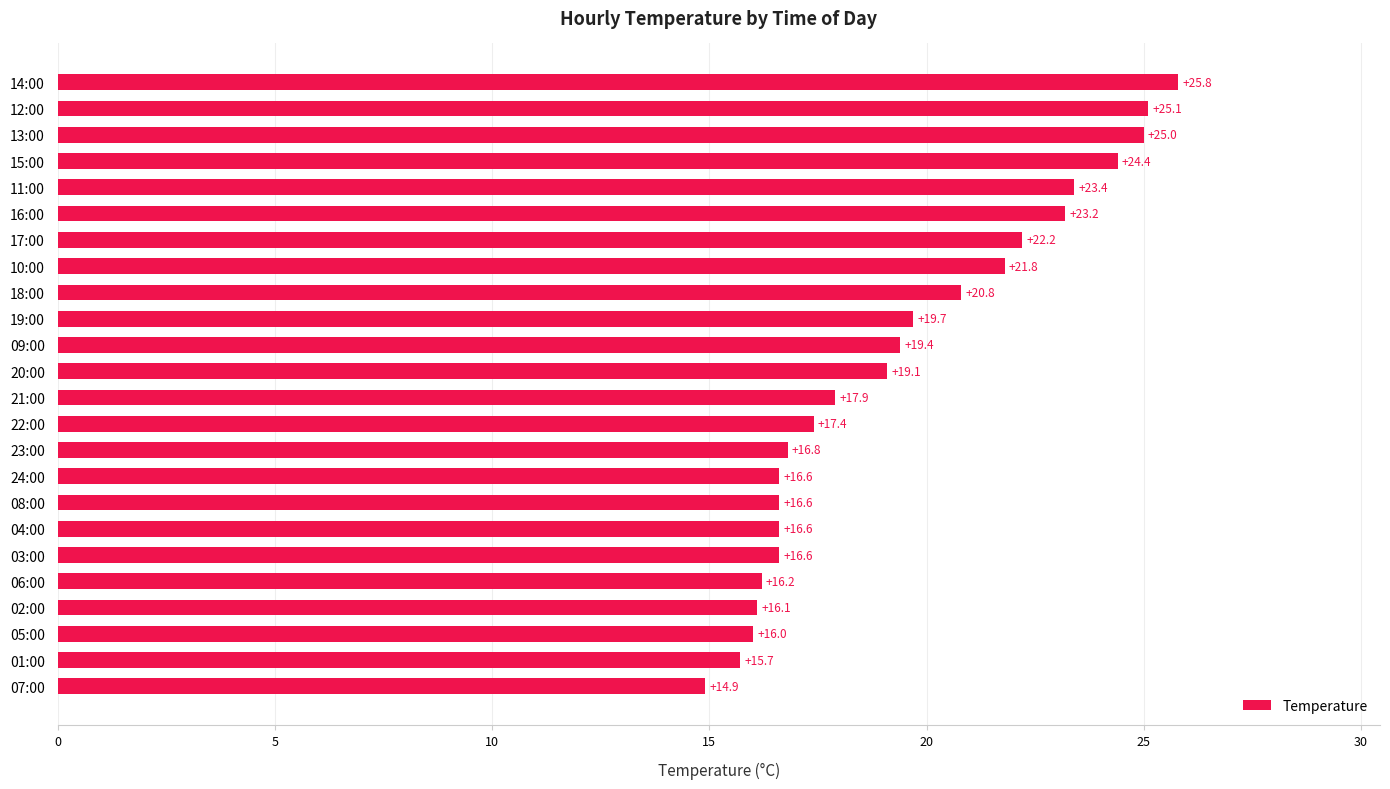

What is the maximum value shown in the chart?

25.8